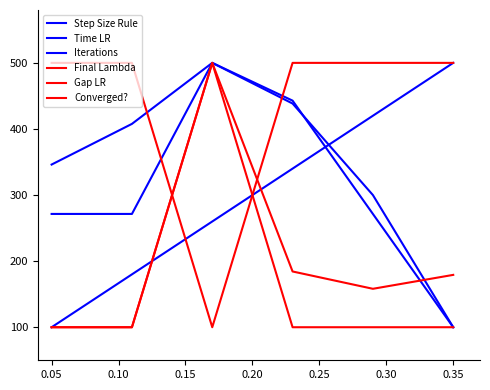

After their last crossing, which series has the higher values: Gap LR or Step Size Rule?

Step Size Rule